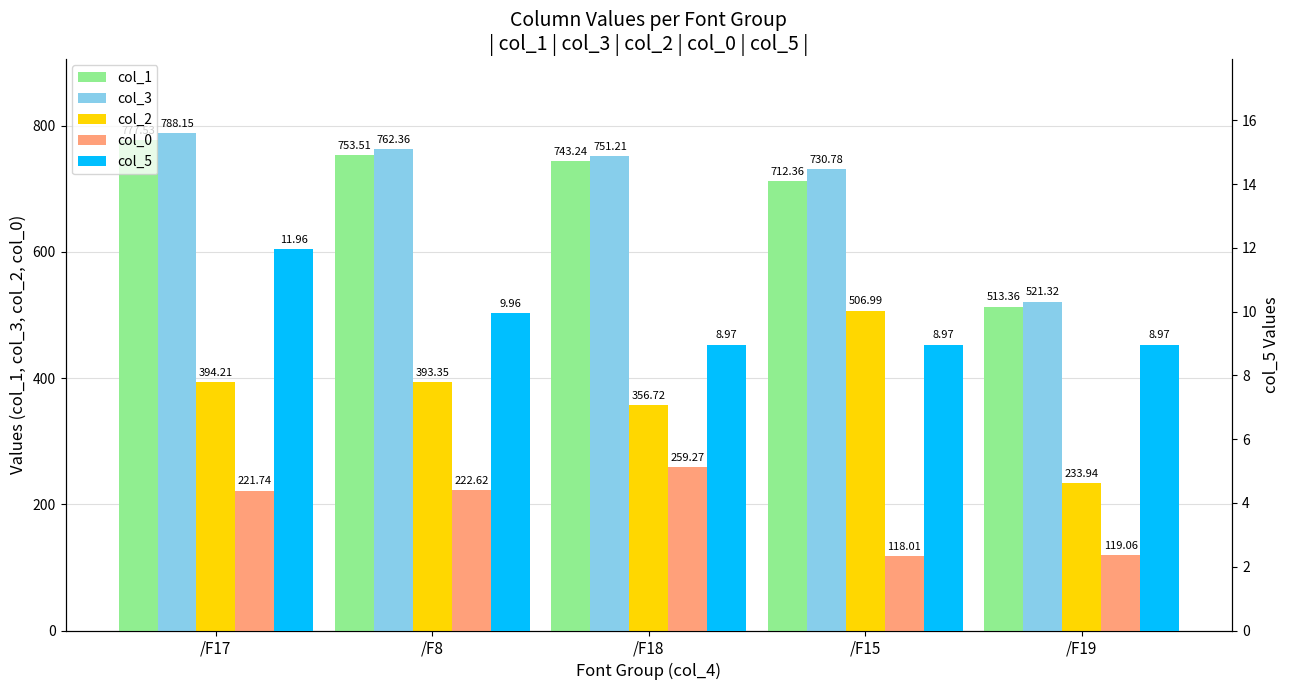

Reading left to right, list all the values displayed in this chart.

col_1: 777.5	753.5	743.2	712.4	513.4
col_3: 788.1	762.4	751.2	730.8	521.3
col_2: 394.2	393.4	356.7	507.0	233.9
col_0: 221.7	222.6	259.3	118.0	119.1
col_5: 12.0	10.0	9.0	9.0	9.0